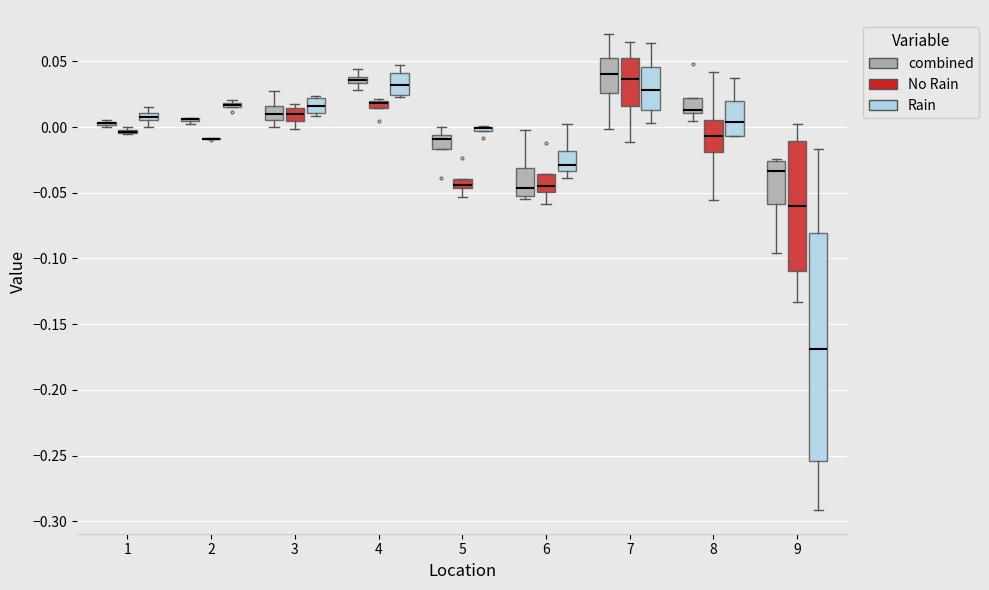

Comparing the boxes themselves (not the whiskers), which one is the tallest?

9 (Rain)